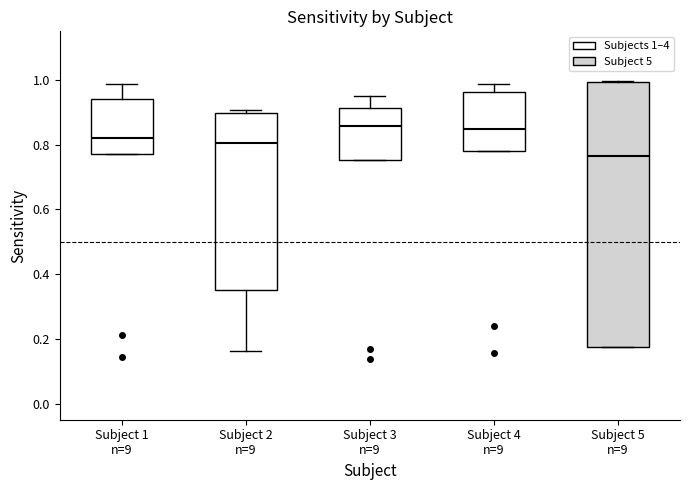

Reading left to right, transcribe this box plot: for each box, give where its median line is, the range the box spans, and where its two whiskers end, as read against the y-axis. The values are not printed on the chart, so give them approximately, as read against the axis.

Subject 1 n=9: median 0.82, box 0.78 to 0.94, whiskers 0.78 to 0.98
Subject 2 n=9: median 0.80, box 0.36 to 0.90, whiskers 0.16 to 0.90 (just above the box's upper edge)
Subject 3 n=9: median 0.86, box 0.76 to 0.92, whiskers 0.76 to 0.96
Subject 4 n=9: median 0.84, box 0.78 to 0.96, whiskers 0.78 to 0.98
Subject 5 n=9: median 0.76, box 0.18 to 1.00, whiskers 0.18 to 1.00